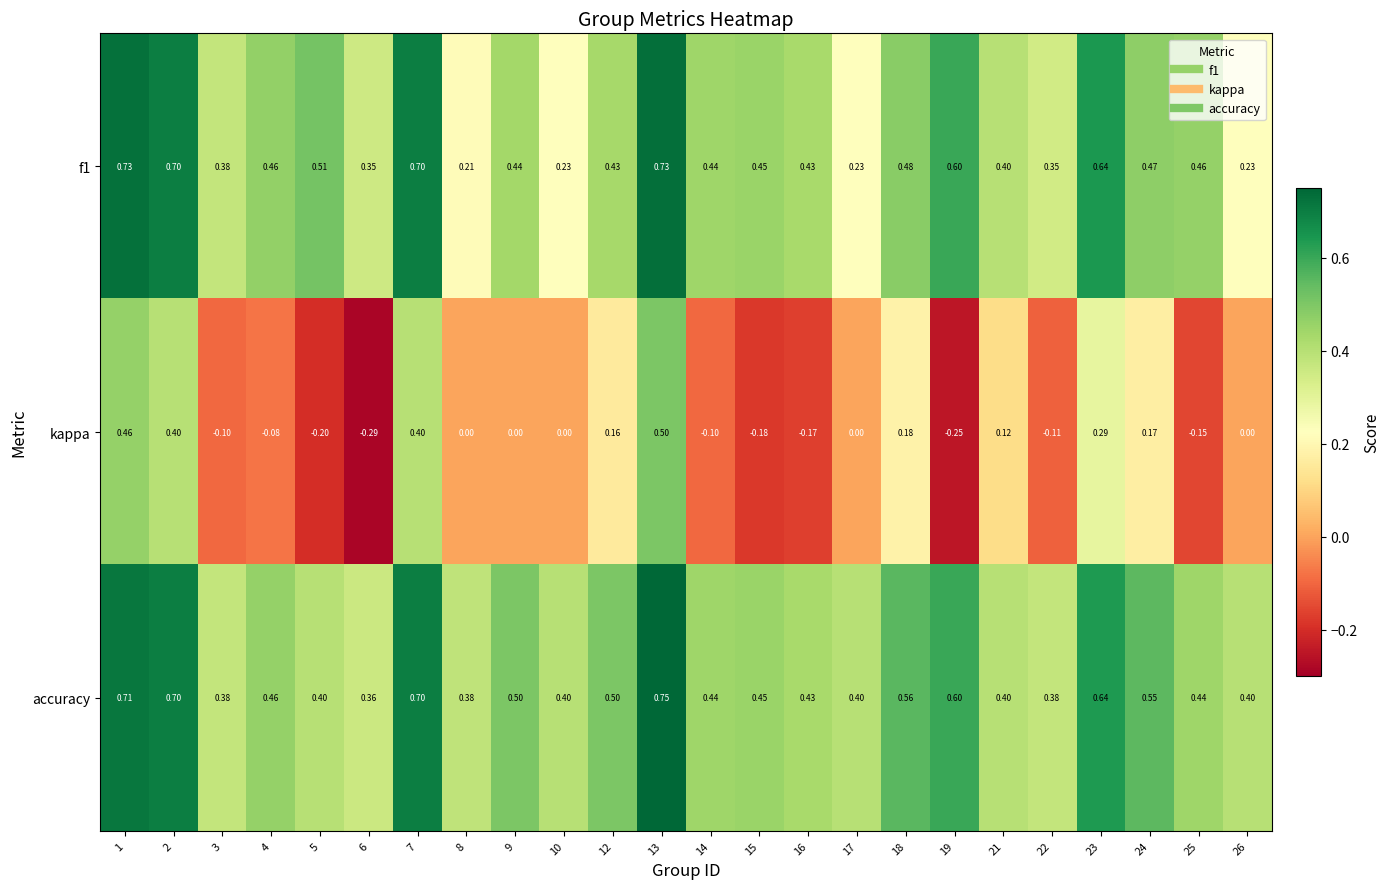

Which series has the largest total across all categories?

accuracy